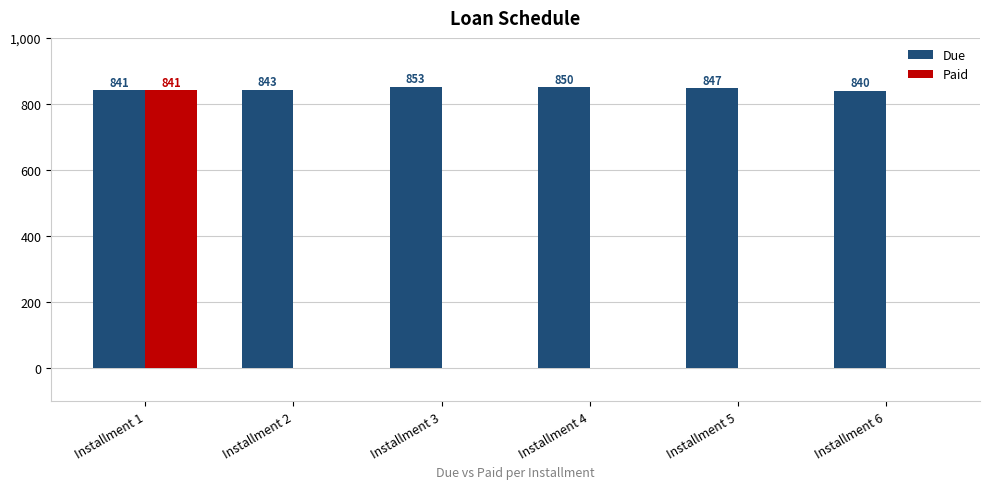

The value of Due at Installment 4 is 1435.6. True or false?

False